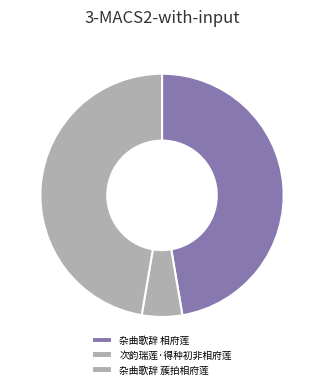

To the nearest percent, what is the average slice percentage?

33%